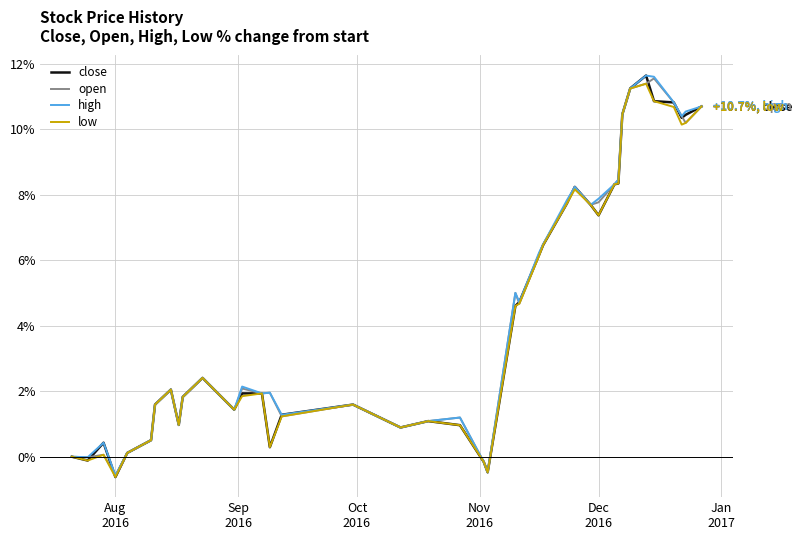

What is the minimum value for close?

-0.6